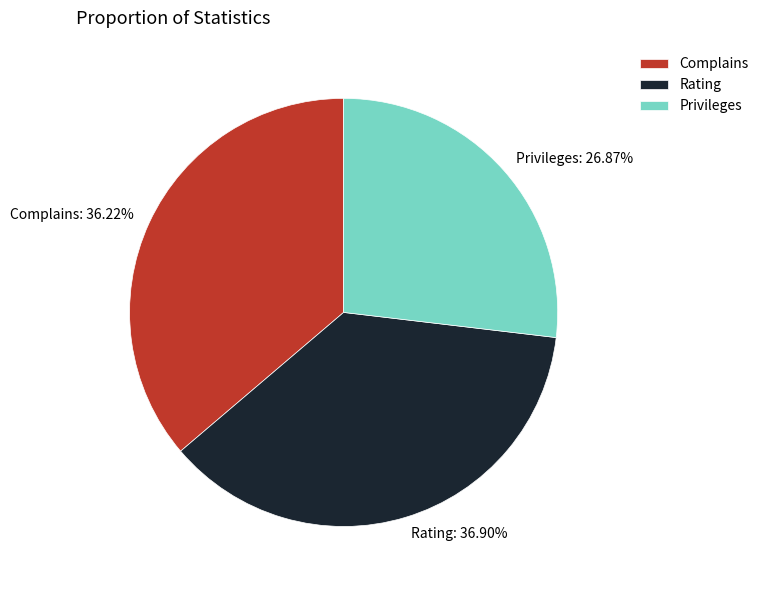

Is there a majority slice in this chart?

No